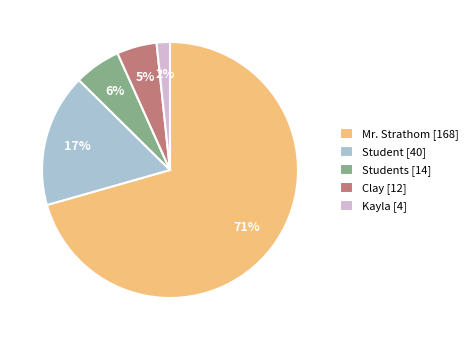

Which has a higher value, Kayla [4] or Student [40]?

Student [40]